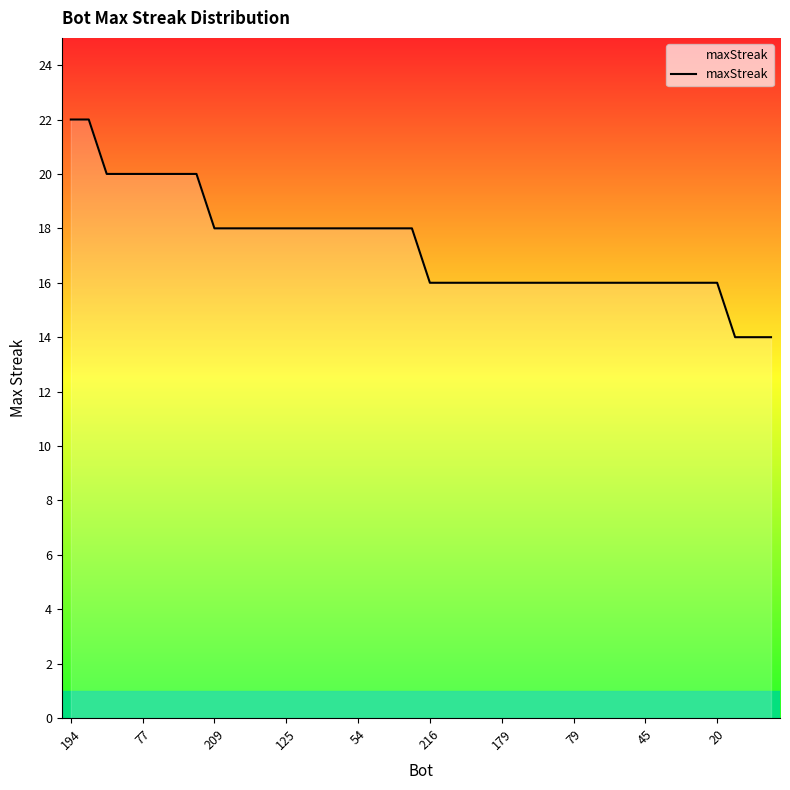

Reading left to right, extract all data points from this chart.

22	22	20	20	20	20	20	20	18	18	18	18	18	18	18	18	18	18	18	18	16	16	16	16	16	16	16	16	16	16	16	16	16	16	16	16	16	14	14	14